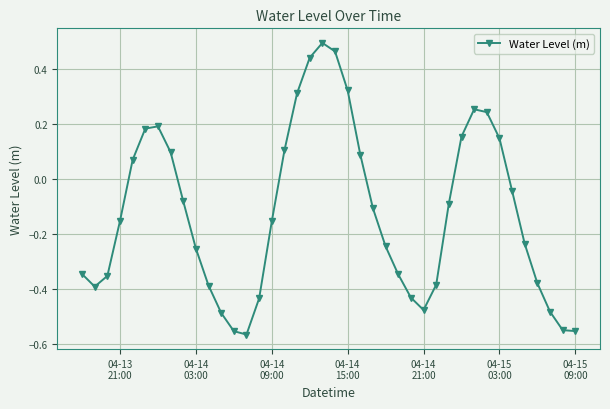

True or false: there are more than 0 points higher than both neighbors.

True